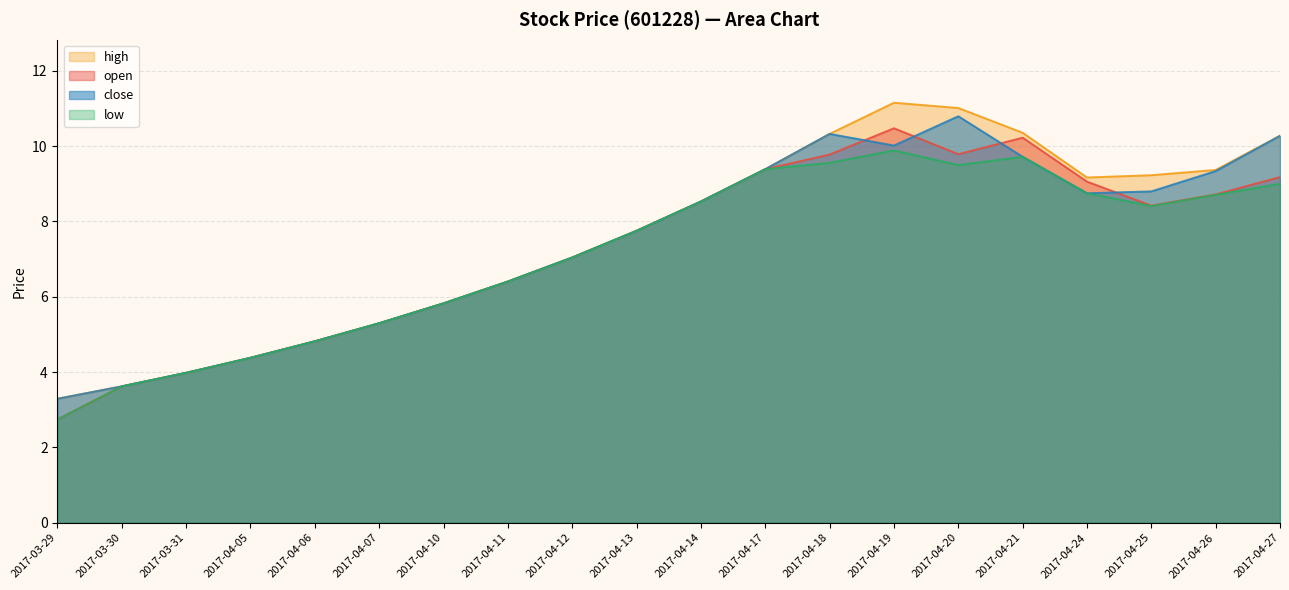

The value of low at 2017-03-30 is 3.6. True or false?

True